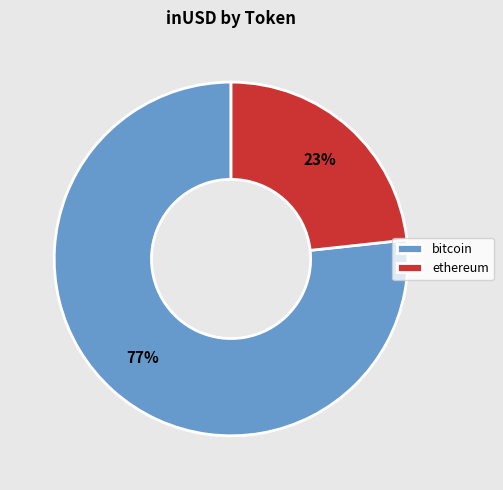

How many slices are in this pie chart?

2